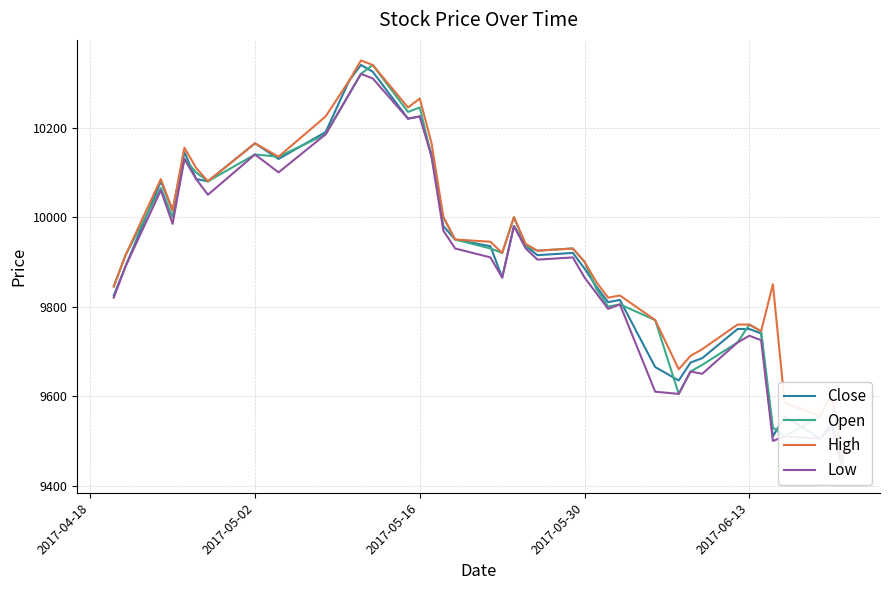

What is the average value of the Open series?

9916